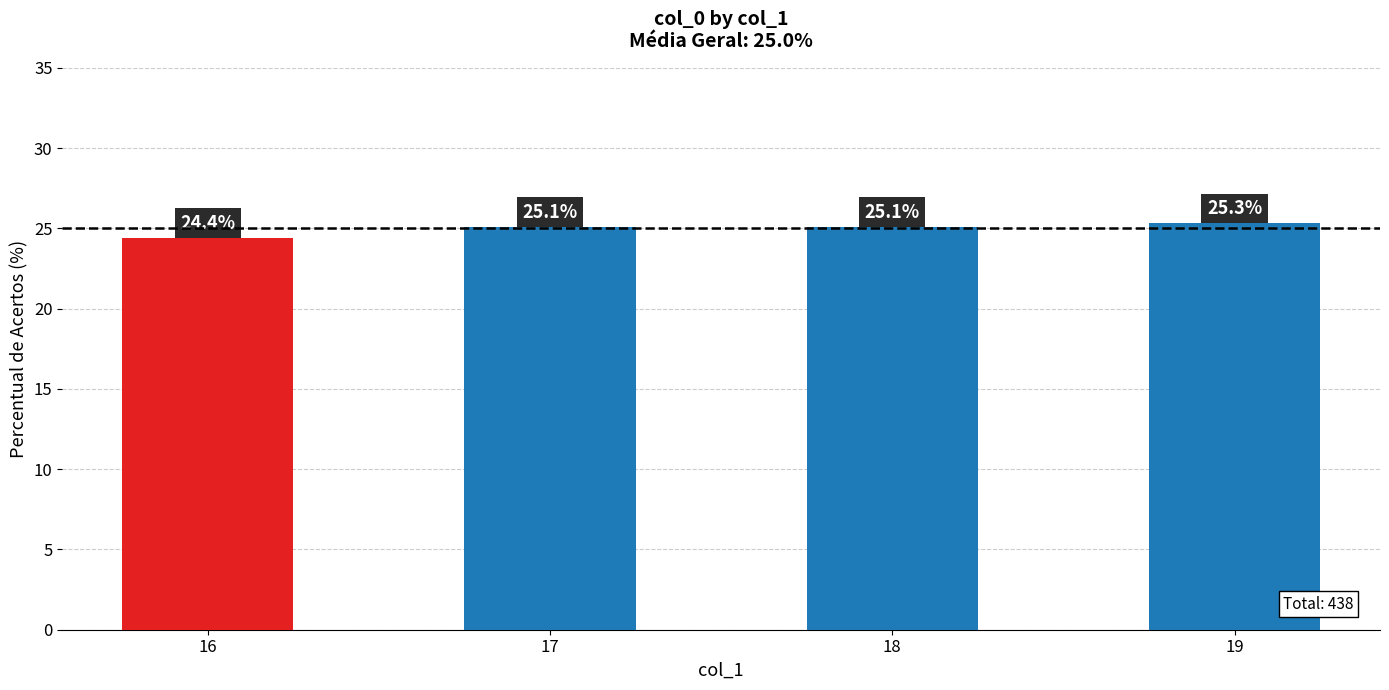

How many values are below 25?

1